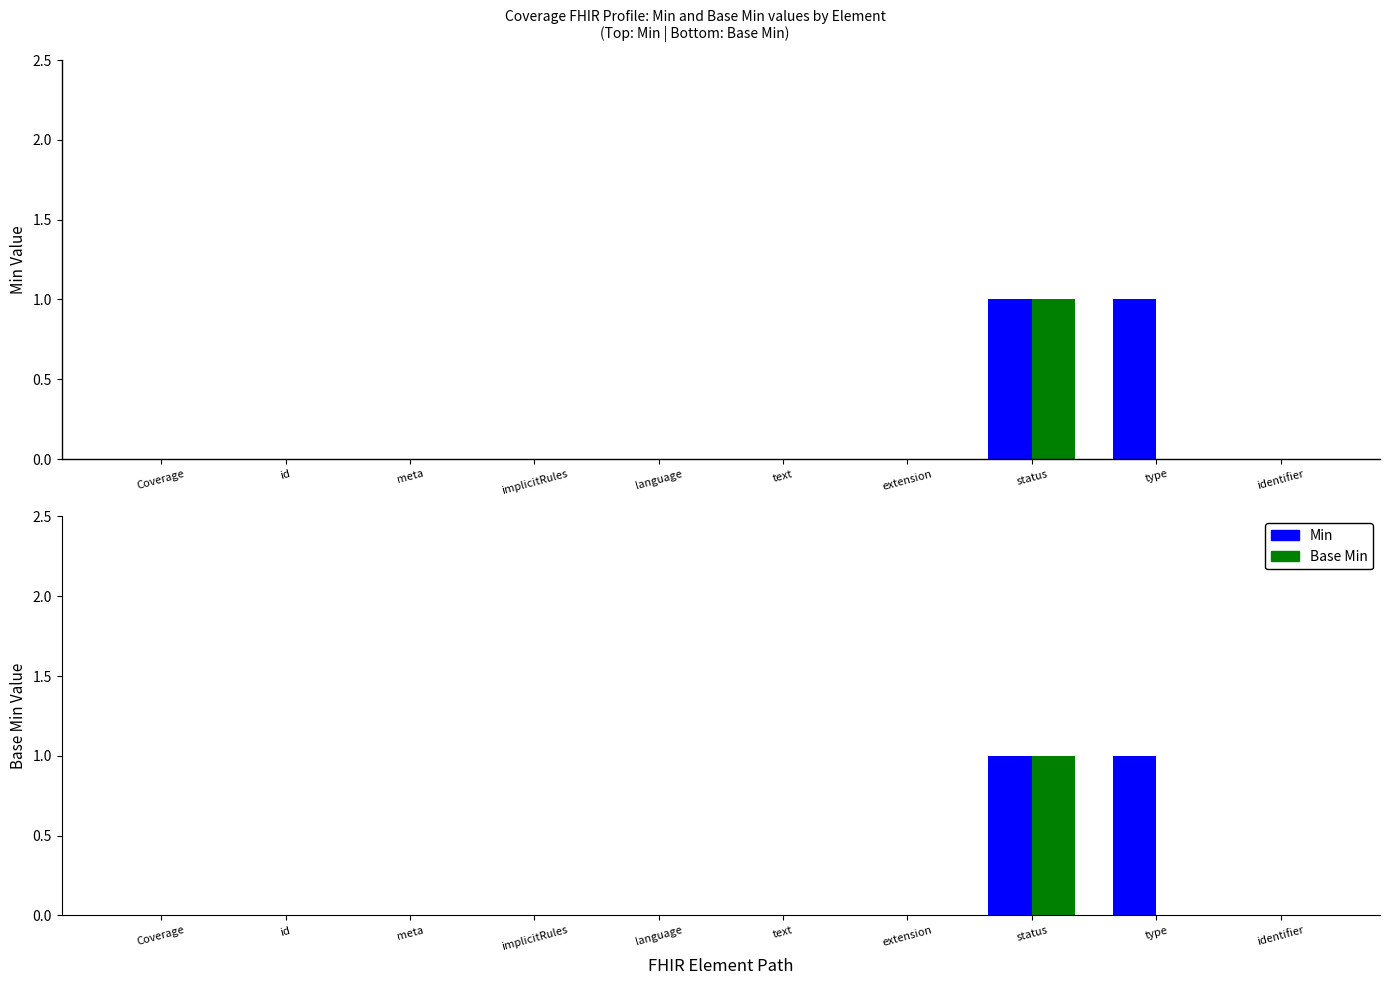

Which series has the widest spread of values?

Min